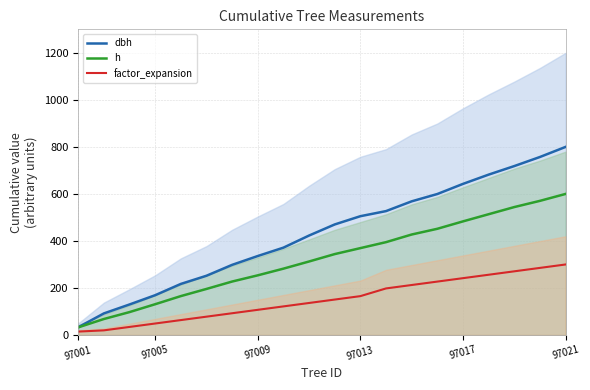

True or false: dbh has a value of 32.9 at 97001.

True